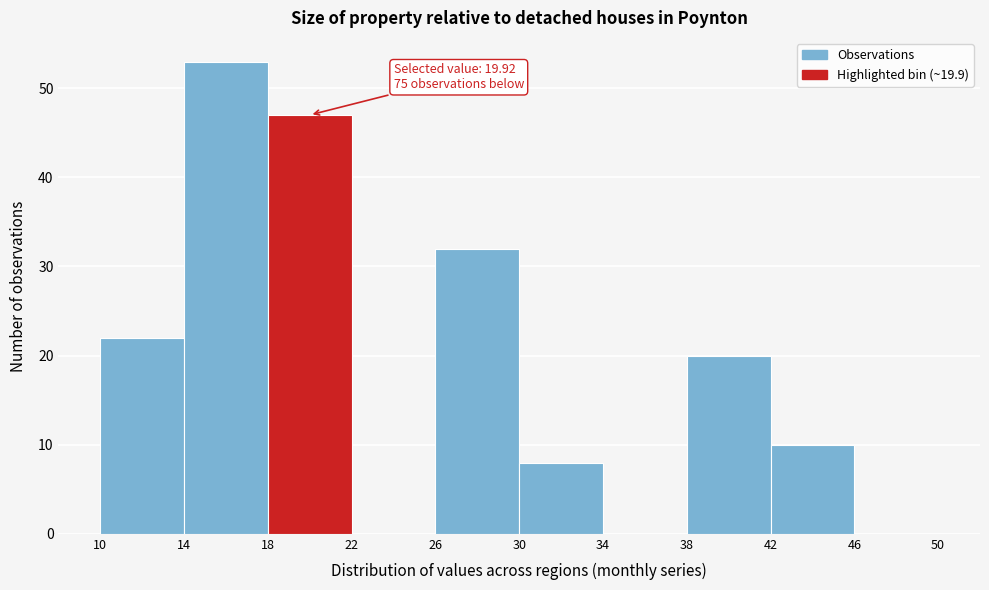

Which range on the x-axis has the tallest bar?

14 to 18